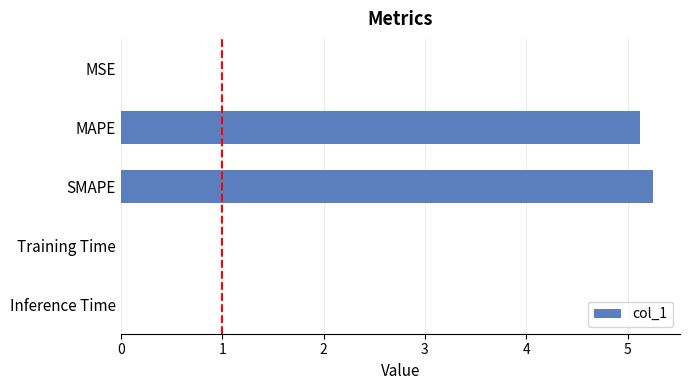

What is the average value?

2.1